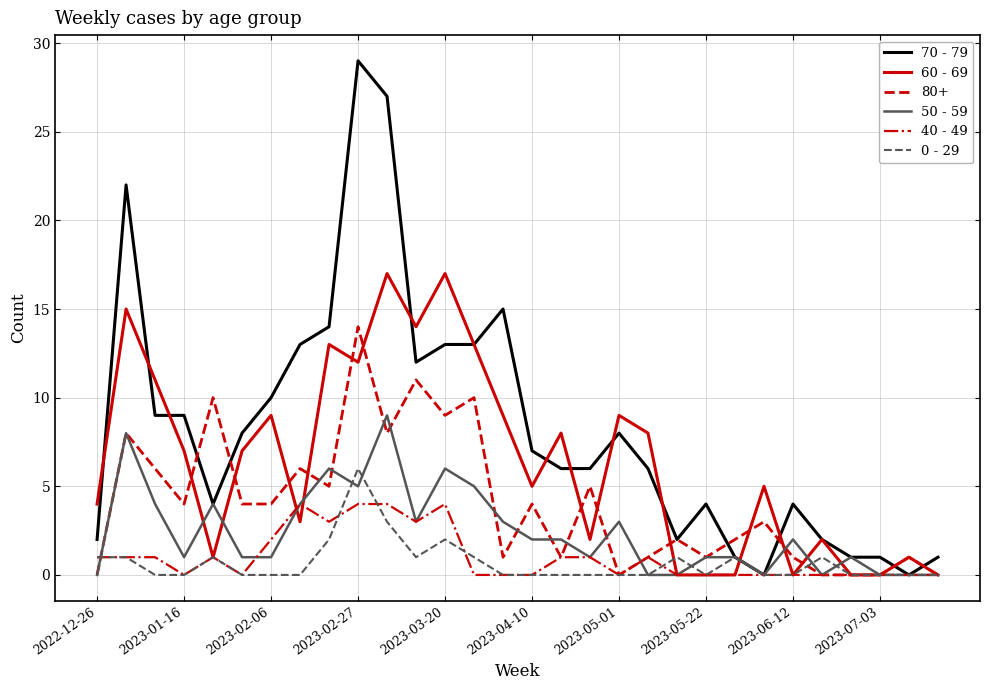

Which series has the largest range (max minus min)?

70 - 79